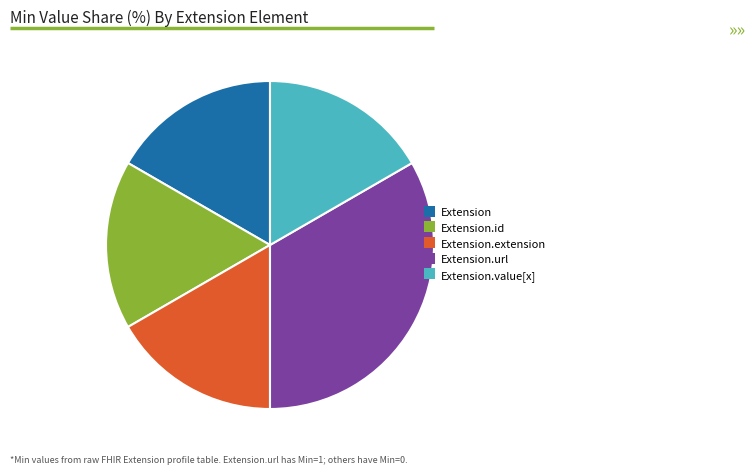

Do Extension.id and Extension together represent more than half of the pie?

No